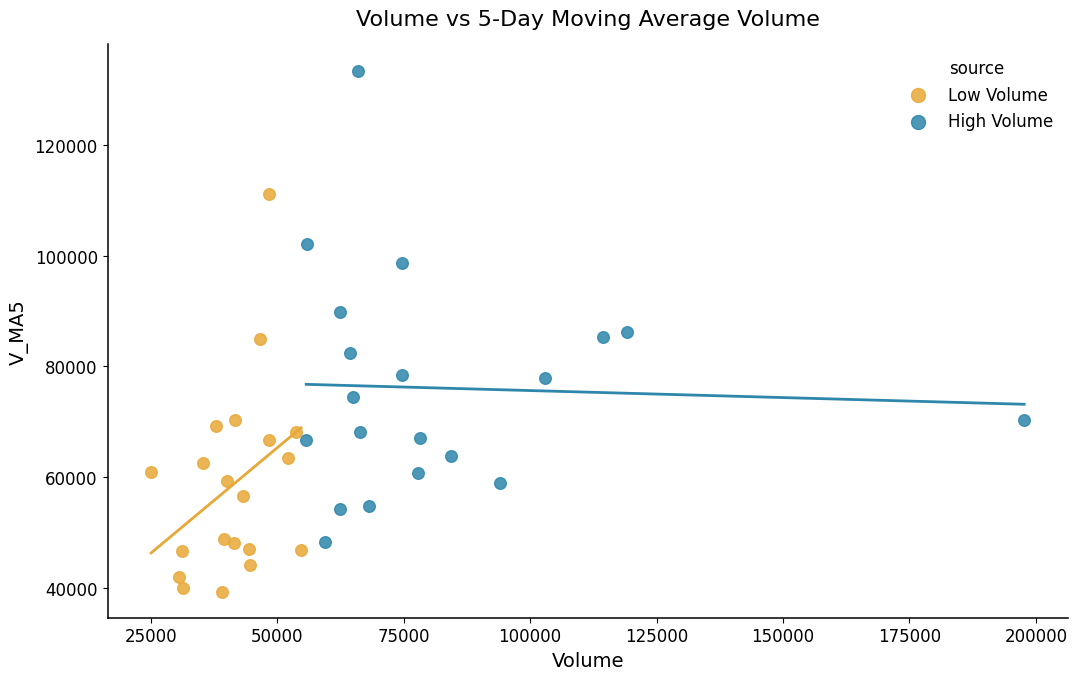

Which series has the largest Y range (max minus min)?

High Volume